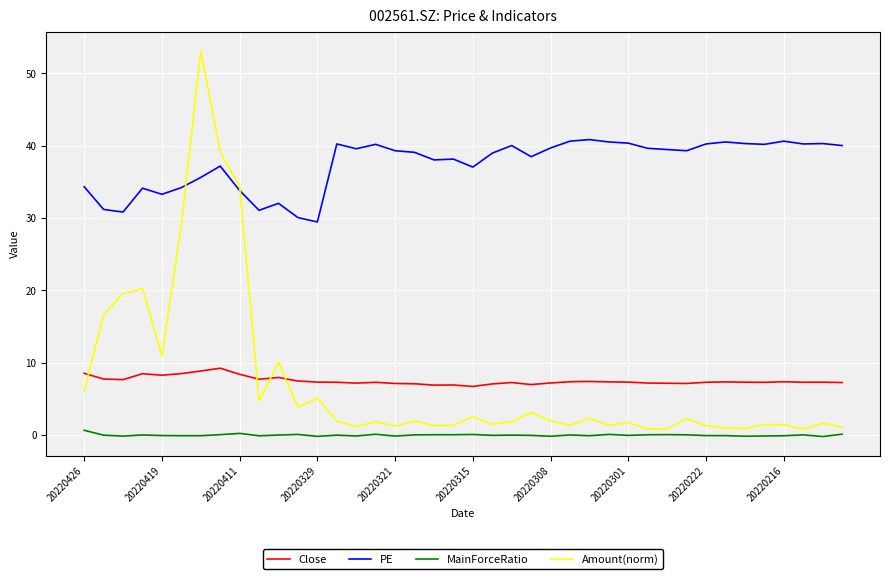

Which series has the largest total across all categories?

PE